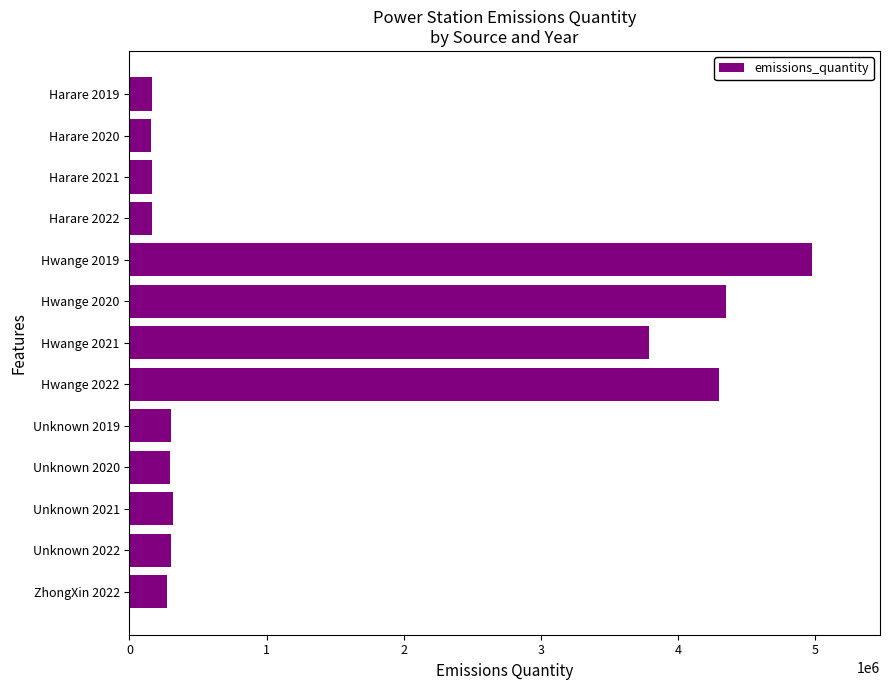

Between Hwange 2021 and Hwange 2019, which is larger?

Hwange 2019